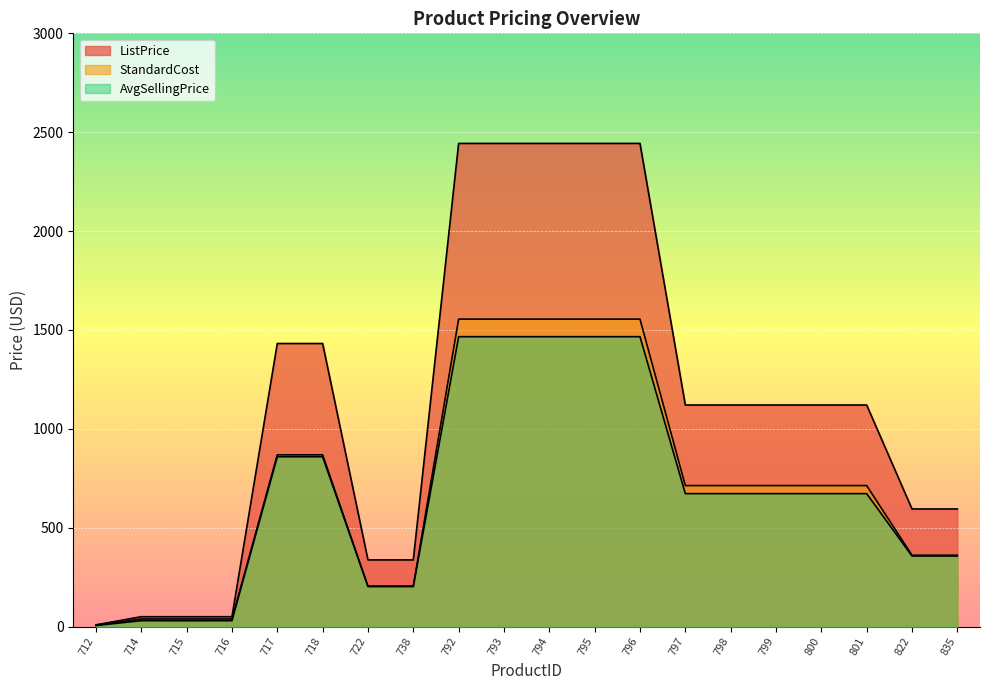

True or false: AvgSellingPrice has a value of 501.2 at 822.

False